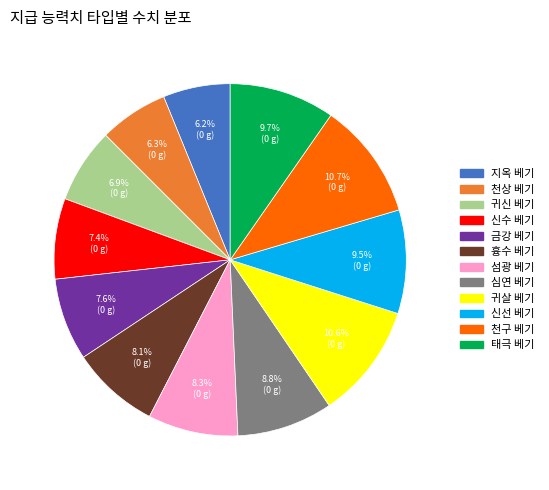

True or false: 흉수 베기 accounts for 16% of the total.

False